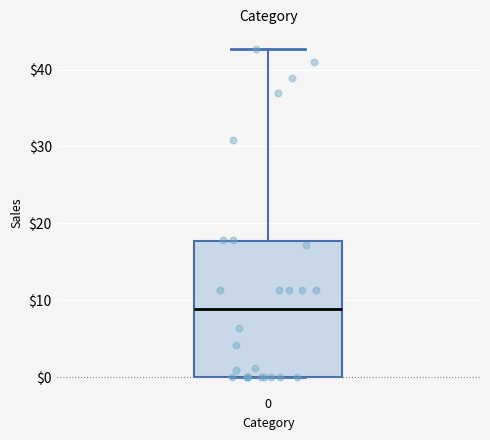

Read this box plot against the y-axis: the position of the median line, the range covered by the box, and the ends of both whiskers. The values are not printed on the chart, so give them approximately, as read against the axis.

median 9, box 0 to 18, whiskers 0 to 43